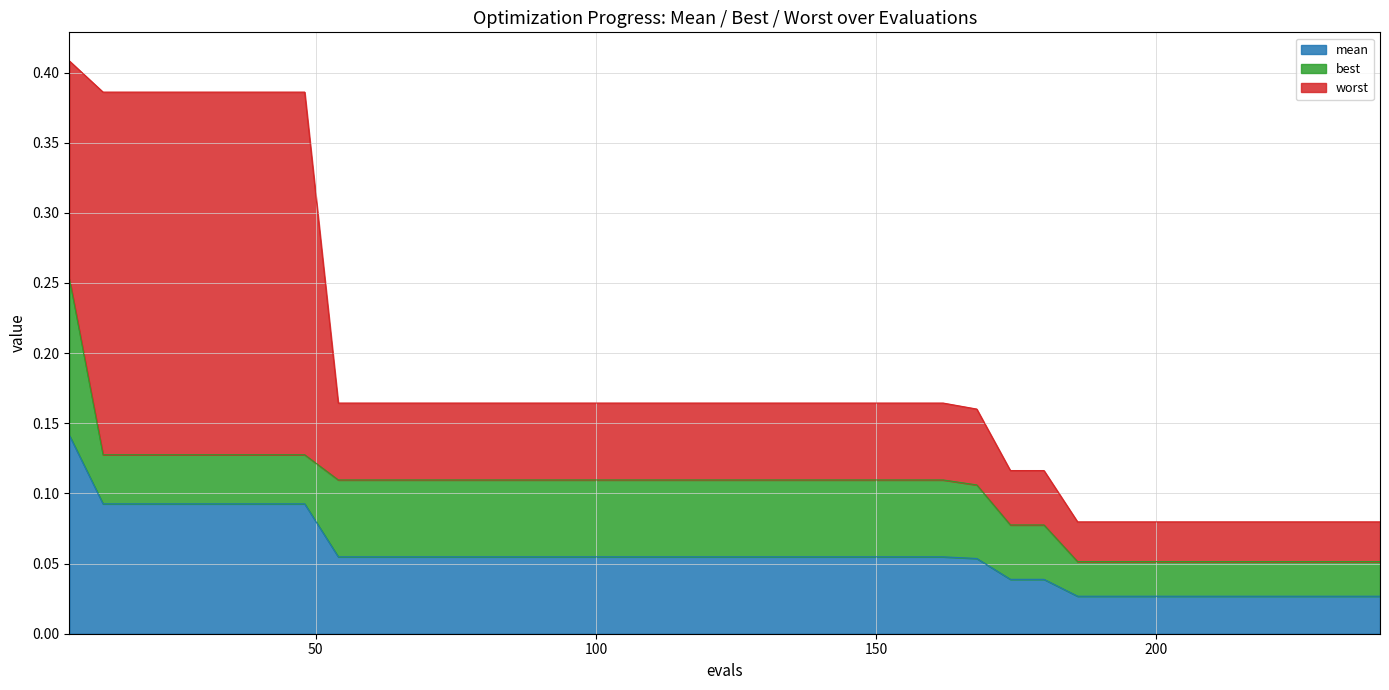

Which category has the lowest value across all series?

186